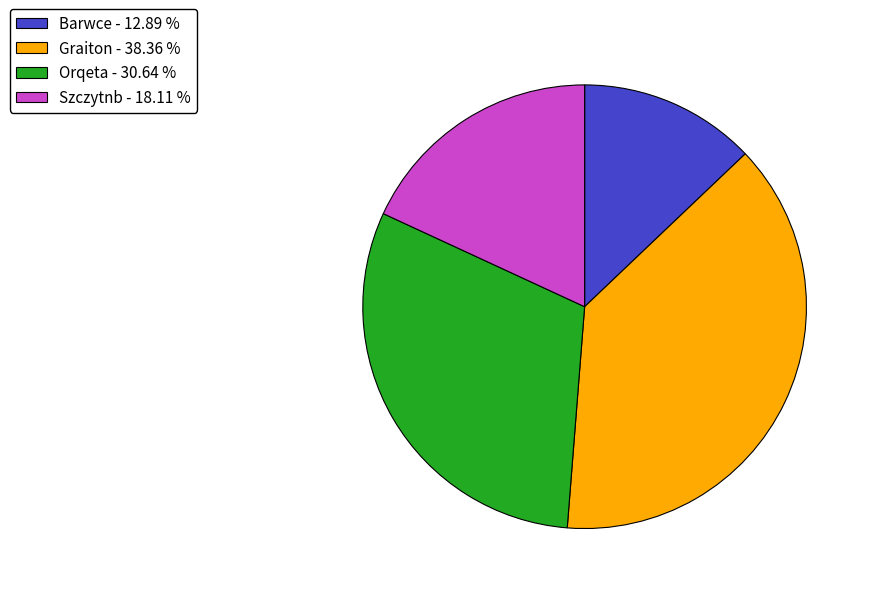

Which slice is the largest?

Graiton